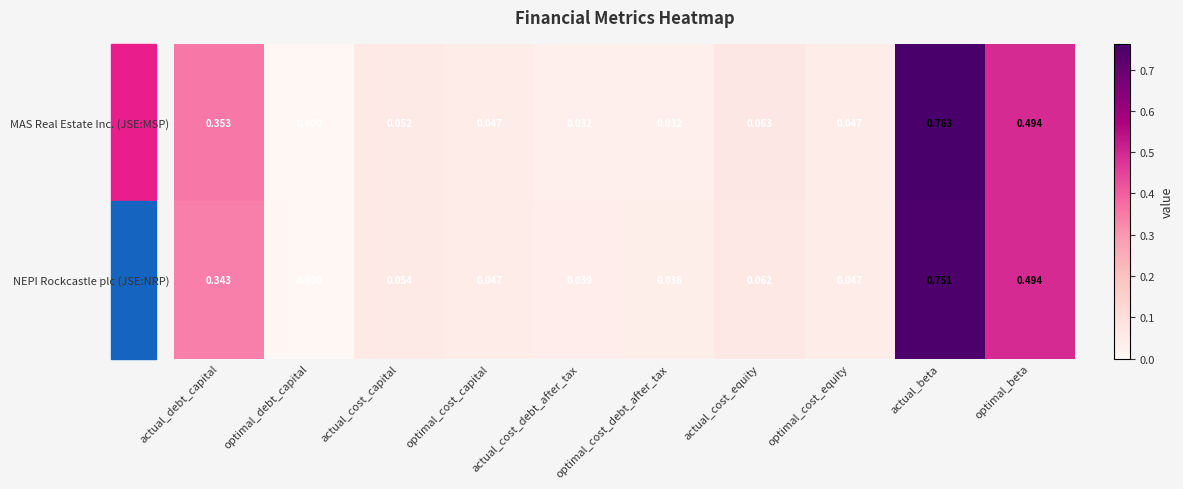

At which category is the sum across all series the highest?

actual_beta